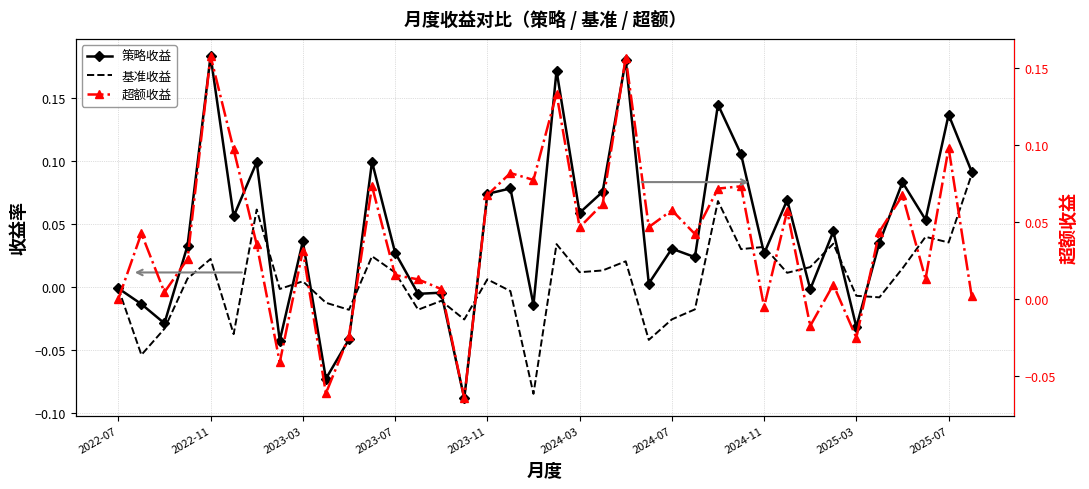

What is the maximum value shown in the chart?

0.2